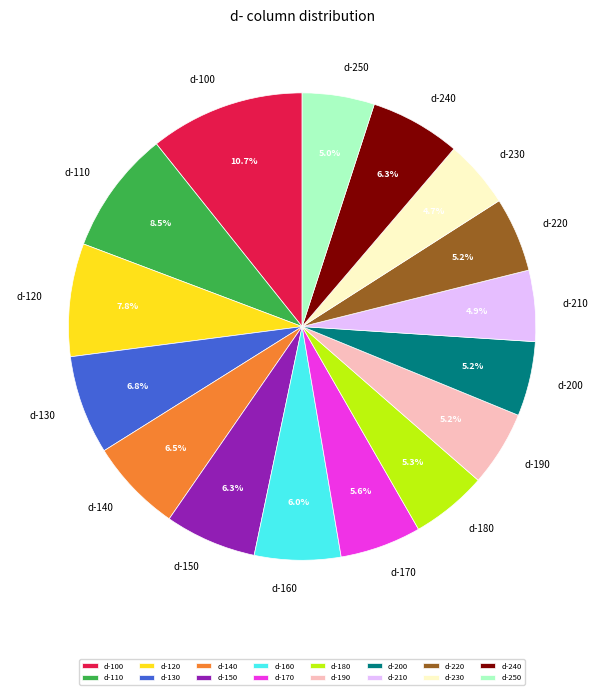

How many slices are in this pie chart?

16